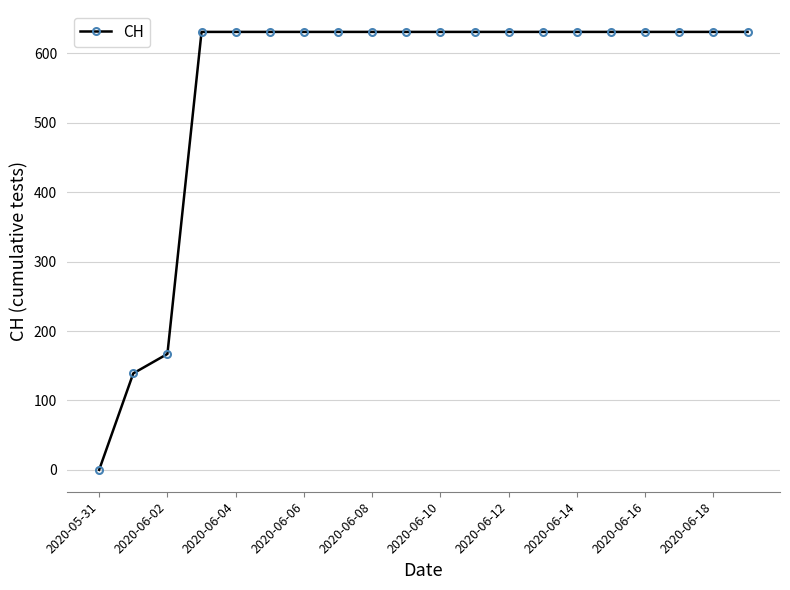

What is the average value?

552